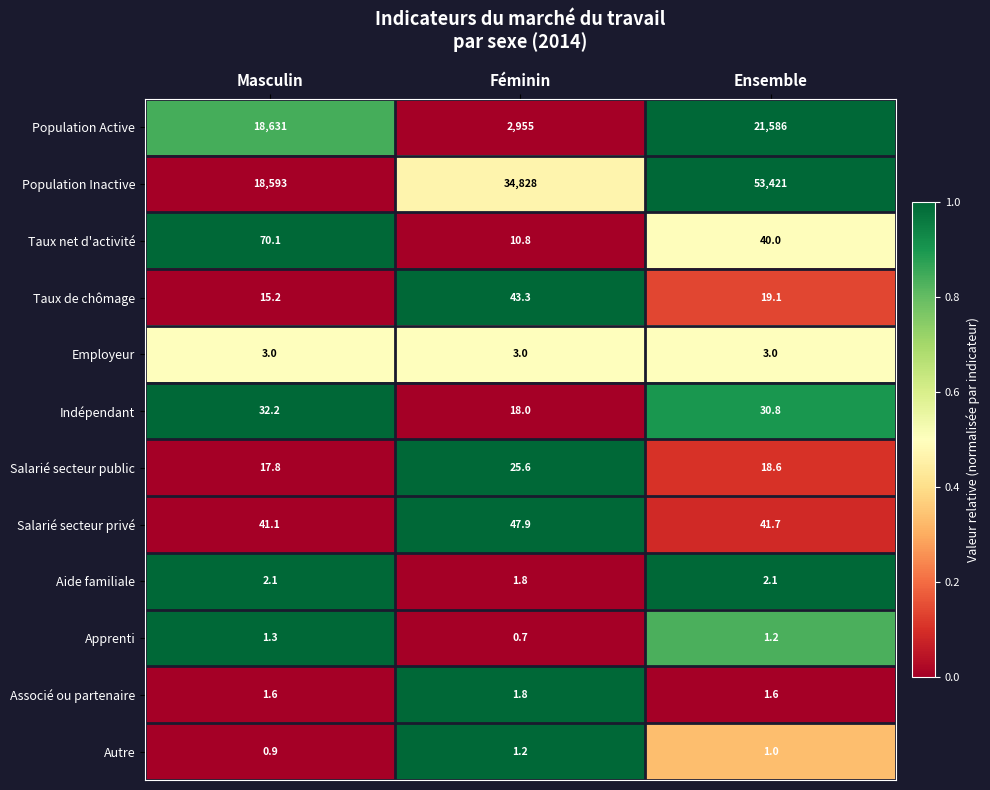

Rank the series by their maximum value, from highest to lowest.

Population Inactive, Population Active, Taux net d'activité, Salarié secteur privé, Taux de chômage, Indépendant, Salarié secteur public, Employeur, Aide familiale, Associé ou partenaire, Apprenti, Autre